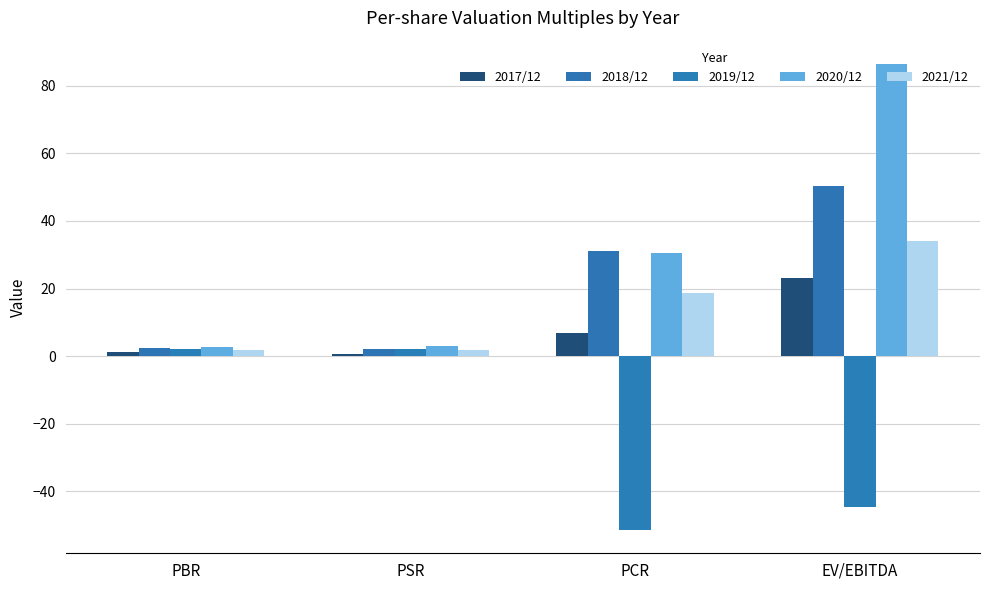

At which category does the chart reach its minimum across all series?

PCR